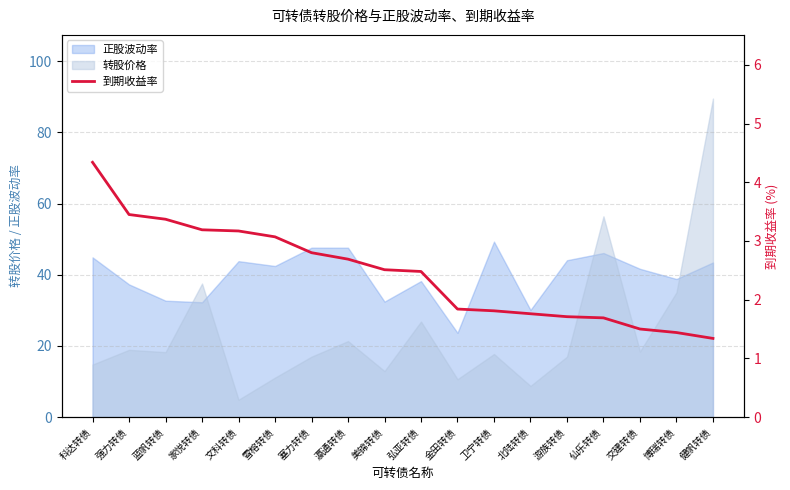

What is the difference between the values at 蓝帆转债 and 游族转债?

1.7